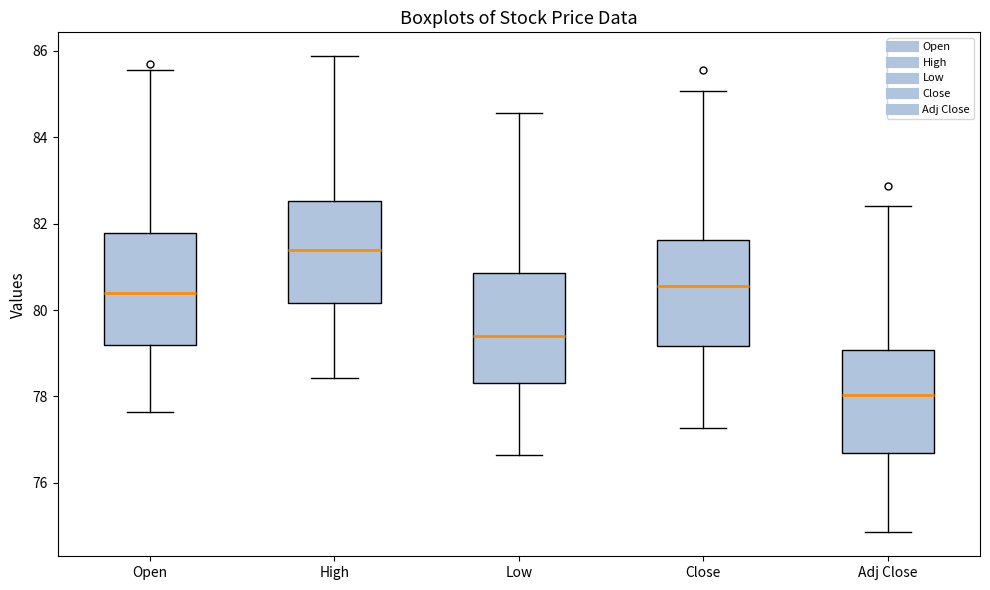

Reading left to right, read every box against the y-axis: the position of its median line, the range the box covers, and the ends of its whiskers. The values are not printed on the chart, so give them approximately, as read against the axis.

Open: median 80.4, box 79.2 to 81.8, whiskers 77.6 to 85.6
High: median 81.4, box 80.2 to 82.6, whiskers 78.4 to 85.8
Low: median 79.4, box 78.4 to 80.8, whiskers 76.6 to 84.6
Close: median 80.6, box 79.2 to 81.6, whiskers 77.2 to 85.0
Adj Close: median 78.0, box 76.6 to 79.0, whiskers 74.8 to 82.4